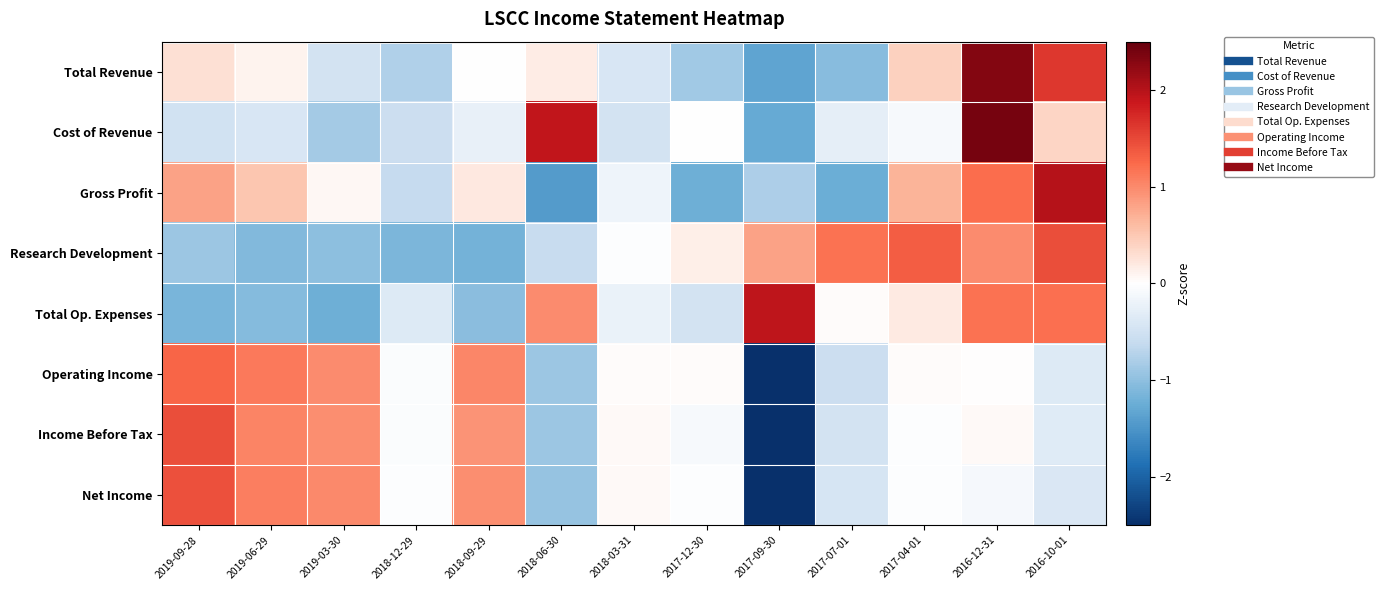

Reading left to right, transcribe all the data shown in this chart.

Total Revenue: 2019-09-28=0.3	2019-06-29=0.1	2019-03-30=-0.5	2018-12-29=-0.8	2018-09-29=-0.0	2018-06-30=0.2	2018-03-31=-0.4	2017-12-30=-0.9	2017-09-30=-1.3	2017-07-01=-1.0	2017-04-01=0.4	2016-12-31=2.3	2016-10-01=1.6
Cost of Revenue: 2019-09-28=-0.5	2019-06-29=-0.4	2019-03-30=-0.9	2018-12-29=-0.6	2018-09-29=-0.2	2018-06-30=1.9	2018-03-31=-0.5	2017-12-30=-0.0	2017-09-30=-1.3	2017-07-01=-0.3	2017-04-01=-0.1	2016-12-31=2.4	2016-10-01=0.4
Gross Profit: 2019-09-28=0.8	2019-06-29=0.5	2019-03-30=0.1	2018-12-29=-0.6	2018-09-29=0.2	2018-06-30=-1.4	2018-03-31=-0.2	2017-12-30=-1.2	2017-09-30=-0.8	2017-07-01=-1.2	2017-04-01=0.7	2016-12-31=1.2	2016-10-01=2.0
Research Development: 2019-09-28=-0.9	2019-06-29=-1.1	2019-03-30=-1.0	2018-12-29=-1.1	2018-09-29=-1.2	2018-06-30=-0.6	2018-03-31=-0.0	2017-12-30=0.2	2017-09-30=0.8	2017-07-01=1.2	2017-04-01=1.3	2016-12-31=1.0	2016-10-01=1.5
Total Op. Expenses: 2019-09-28=-1.1	2019-06-29=-1.1	2019-03-30=-1.2	2018-12-29=-0.4	2018-09-29=-1.0	2018-06-30=1.0	2018-03-31=-0.2	2017-12-30=-0.5	2017-09-30=1.9	2017-07-01=0.0	2017-04-01=0.2	2016-12-31=1.2	2016-10-01=1.2
Operating Income: 2019-09-28=1.3	2019-06-29=1.1	2019-03-30=1.0	2018-12-29=-0.0	2018-09-29=1.0	2018-06-30=-0.9	2018-03-31=0.0	2017-12-30=0.0	2017-09-30=-2.6	2017-07-01=-0.6	2017-04-01=0.0	2016-12-31=0.0	2016-10-01=-0.4
Income Before Tax: 2019-09-28=1.5	2019-06-29=1.0	2019-03-30=1.0	2018-12-29=-0.0	2018-09-29=0.9	2018-06-30=-0.9	2018-03-31=0.0	2017-12-30=-0.1	2017-09-30=-2.6	2017-07-01=-0.5	2017-04-01=-0.0	2016-12-31=0.1	2016-10-01=-0.3
Net Income: 2019-09-28=1.4	2019-06-29=1.1	2019-03-30=1.0	2018-12-29=-0.0	2018-09-29=1.0	2018-06-30=-0.9	2018-03-31=0.1	2017-12-30=-0.0	2017-09-30=-2.6	2017-07-01=-0.4	2017-04-01=-0.0	2016-12-31=-0.1	2016-10-01=-0.4